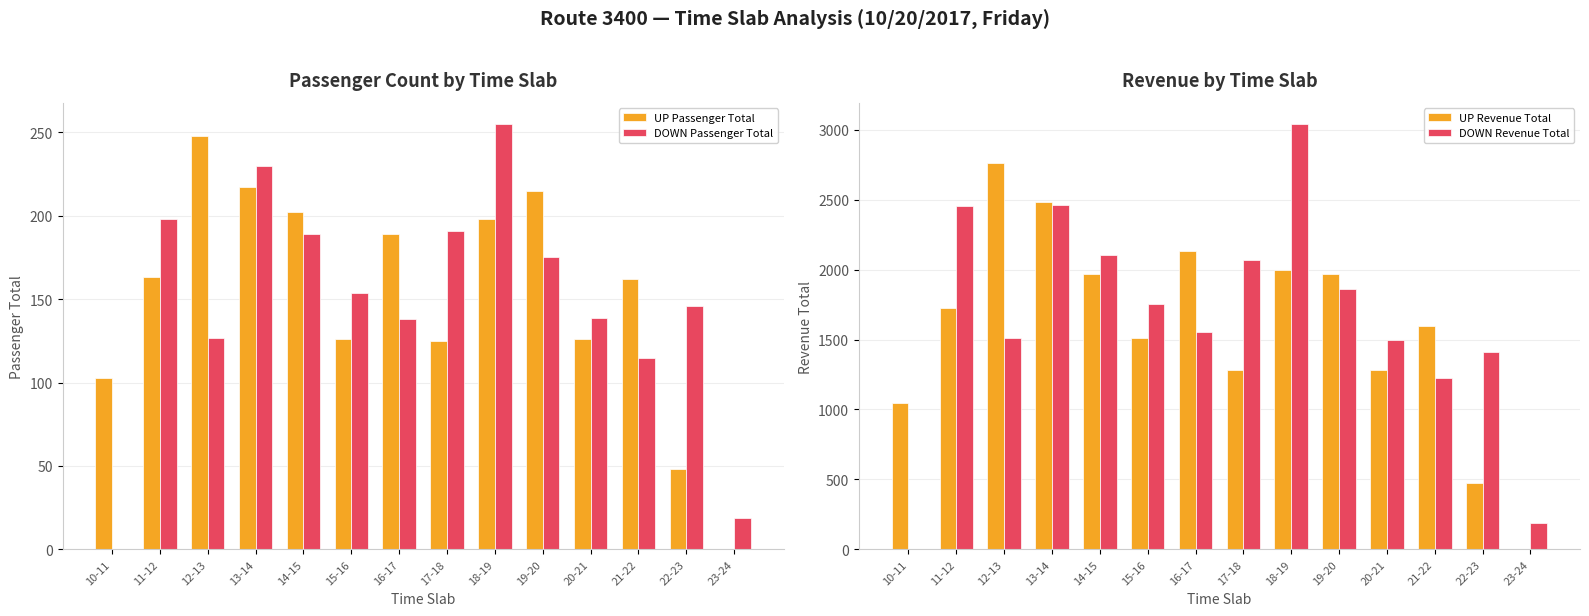

The DOWN Revenue Total series shows 889 at 12-13. True or false?

False